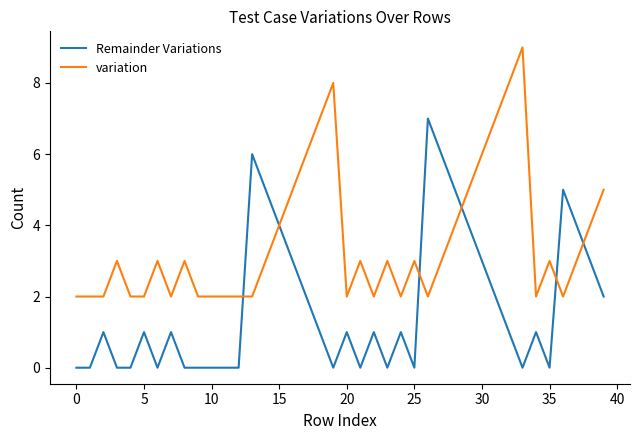

What is the maximum value for variation?

9